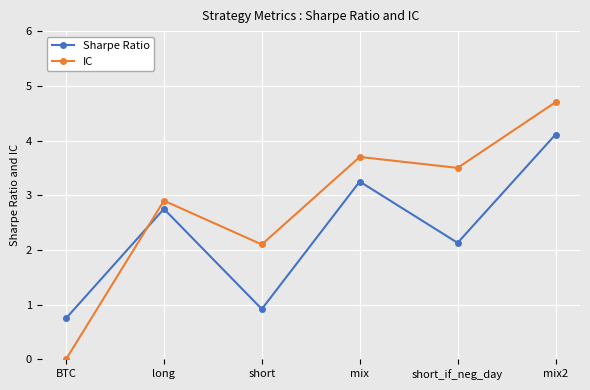

Where is the first local minimum for Sharpe Ratio?

short